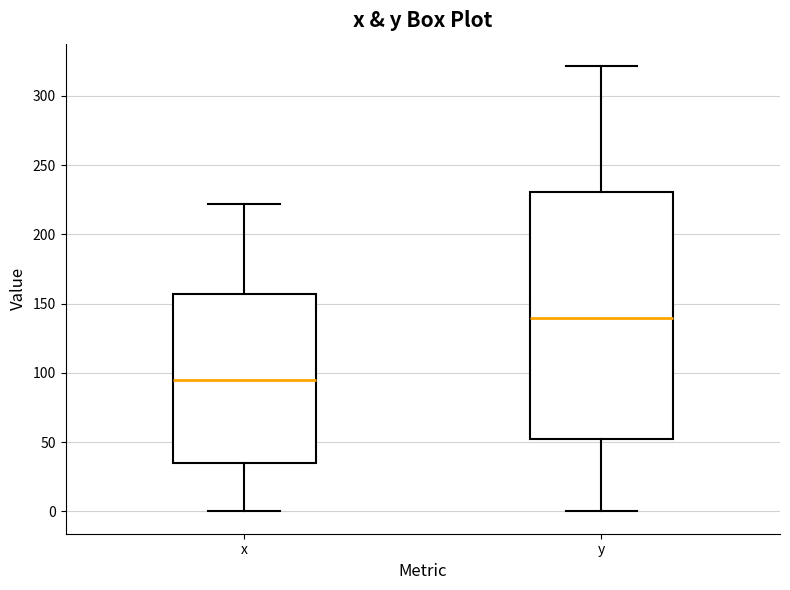

Reading left to right, transcribe this box plot: for each box, give where its median line is, the range the box spans, and where its two whiskers end, as read against the y-axis. The values are not printed on the chart, so give them approximately, as read against the axis.

x: median 95, box 35 to 155, whiskers 0 to 220
y: median 140, box 50 to 230, whiskers 0 to 320